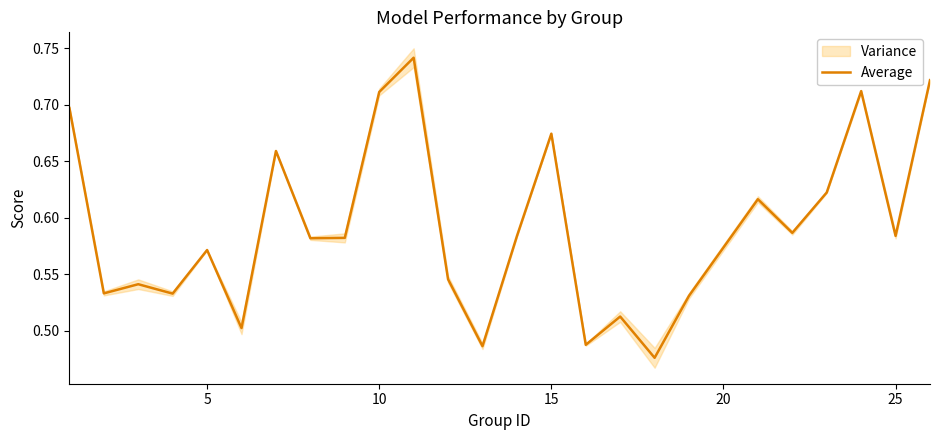

What is the average value?

0.6